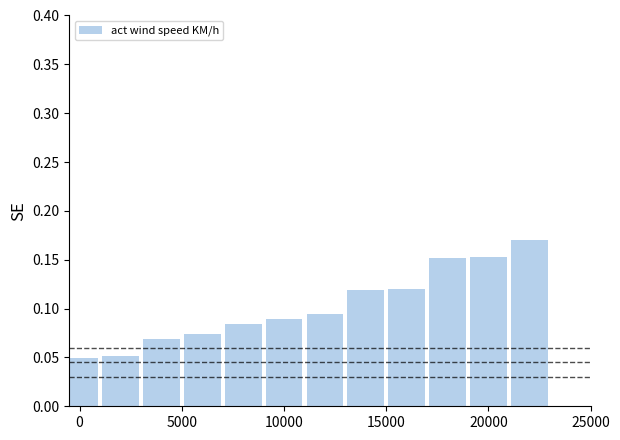

How many values are between 0 and 1?

12